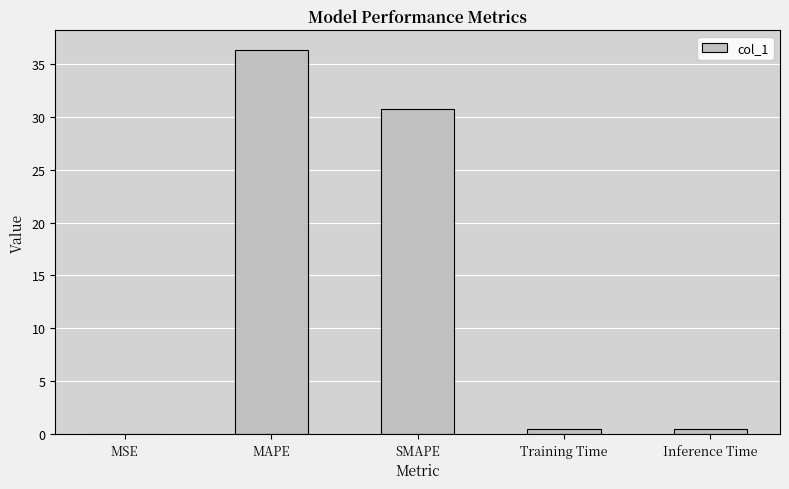

What is the maximum value shown in the chart?

36.4